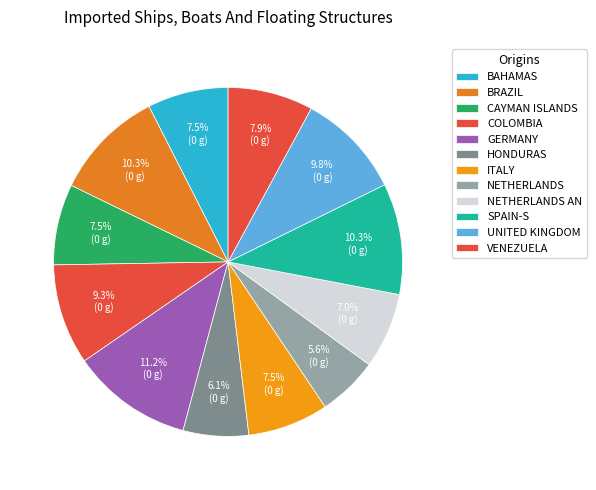

How many segments does this pie chart have?

12